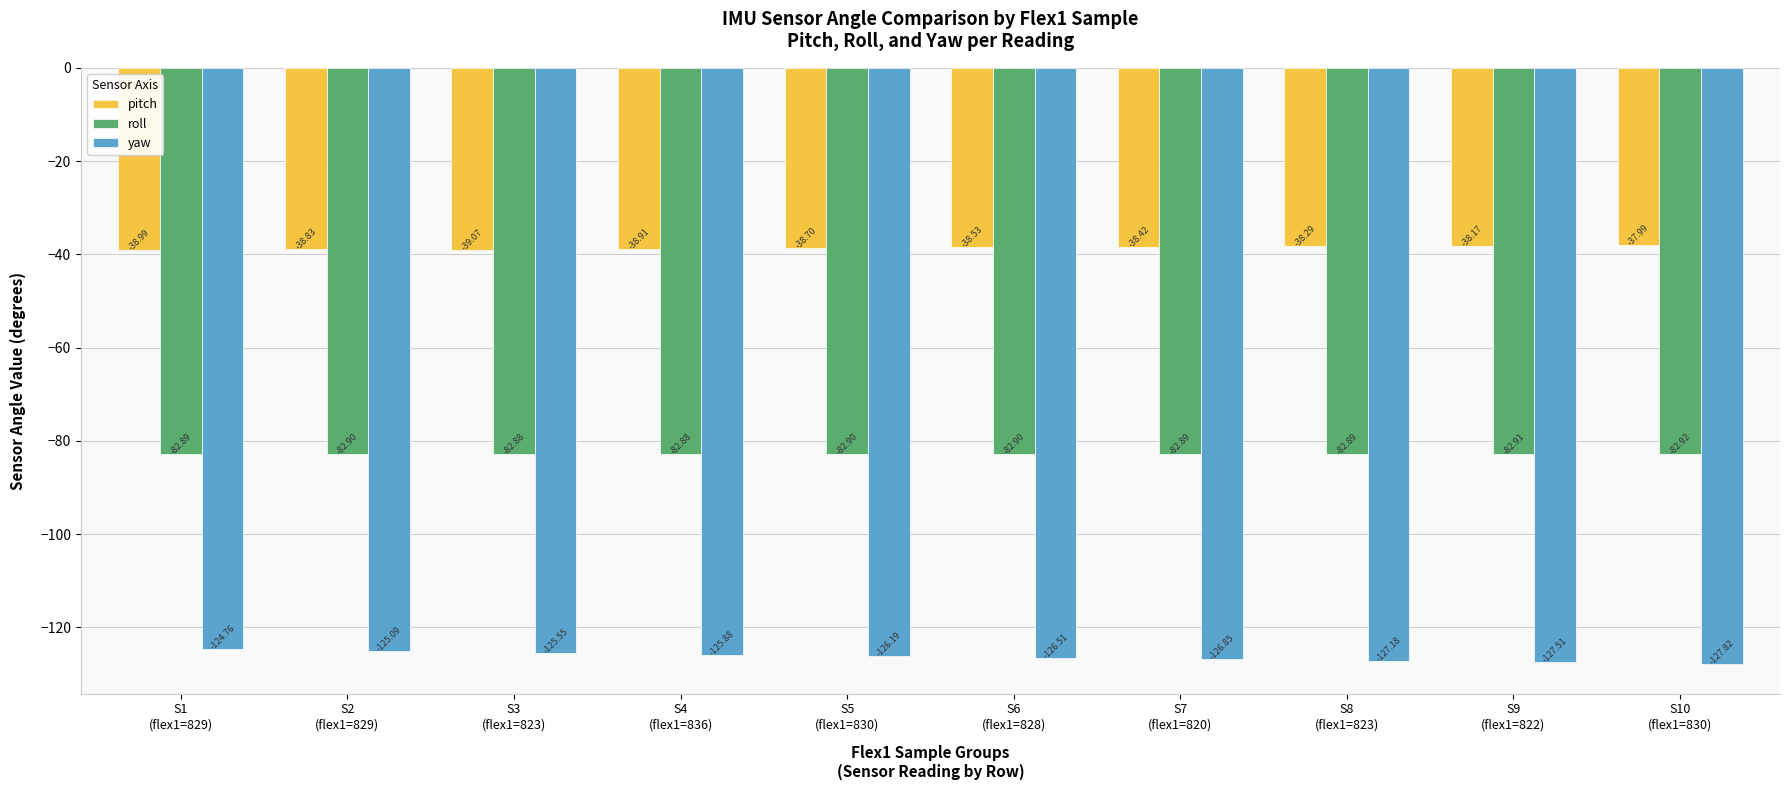

At which category is the sum across all series the highest?

S1
(flex1=829)